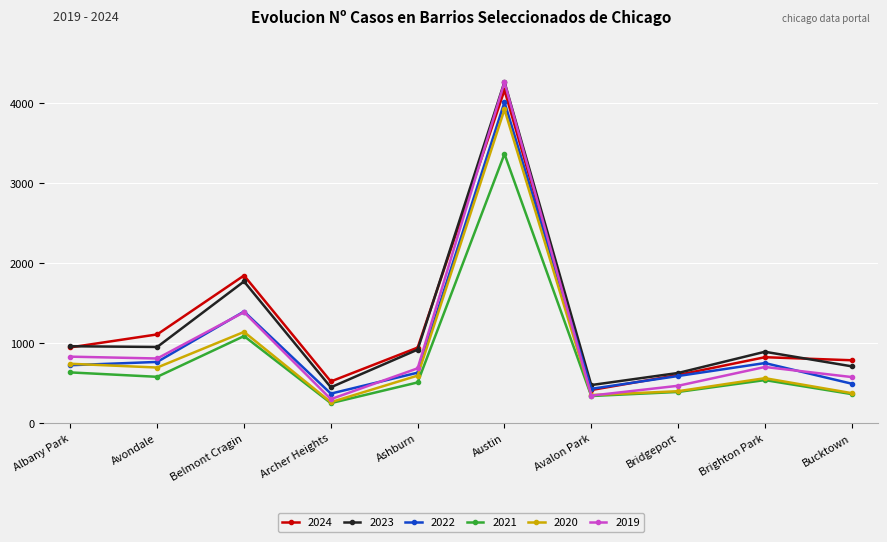

What is the average value of the 2024 series?

1214